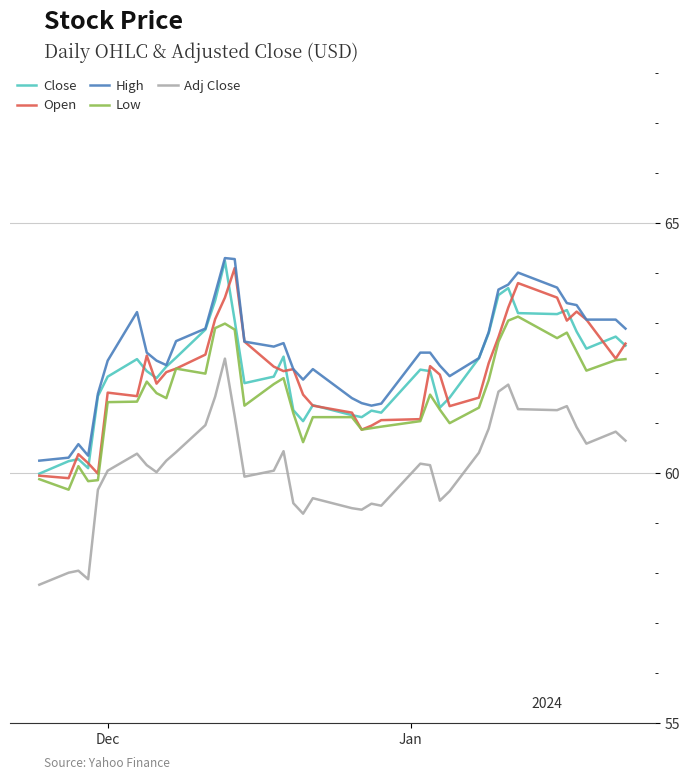

True or false: Close and Adj Close cross at least once.

False